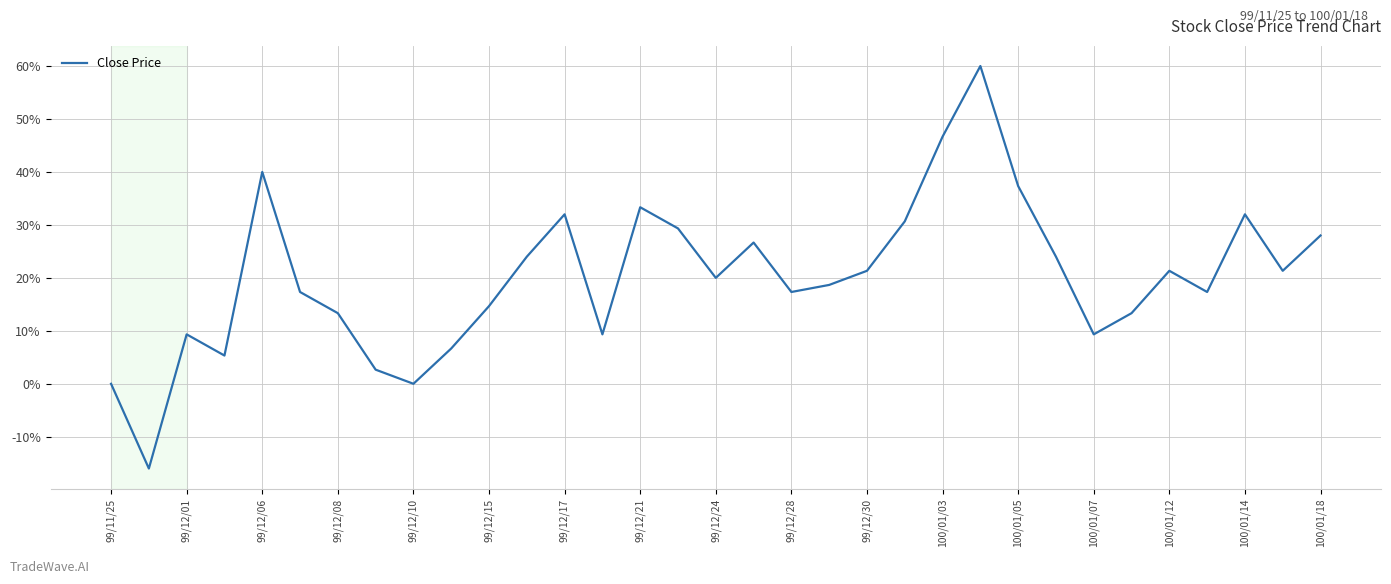

Reading left to right, what are all the values shown in this chart?

0.0	-16.0	9.3	5.3	40.0	17.3	13.3	2.7	0.0	6.7	14.7	24.0	32.0	9.3	33.3	29.3	20.0	26.7	17.3	18.7	21.3	30.7	46.7	60.0	37.3	24.0	9.3	13.3	21.3	17.3	32.0	21.3	28.0